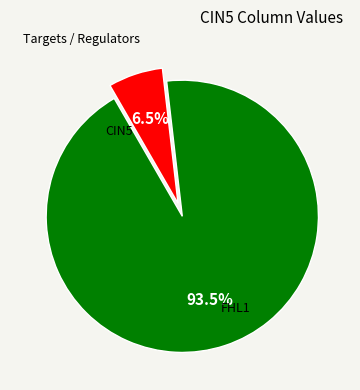

Count the number of slices in the pie.

2